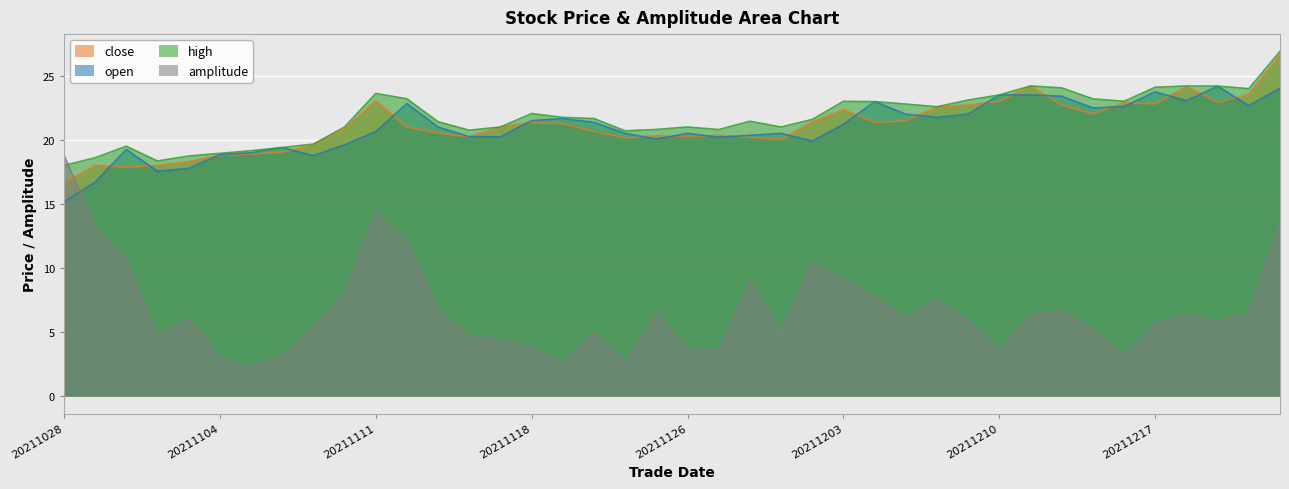

Rank the series at 20211221 from highest to lowest value.

open, high, close, amplitude